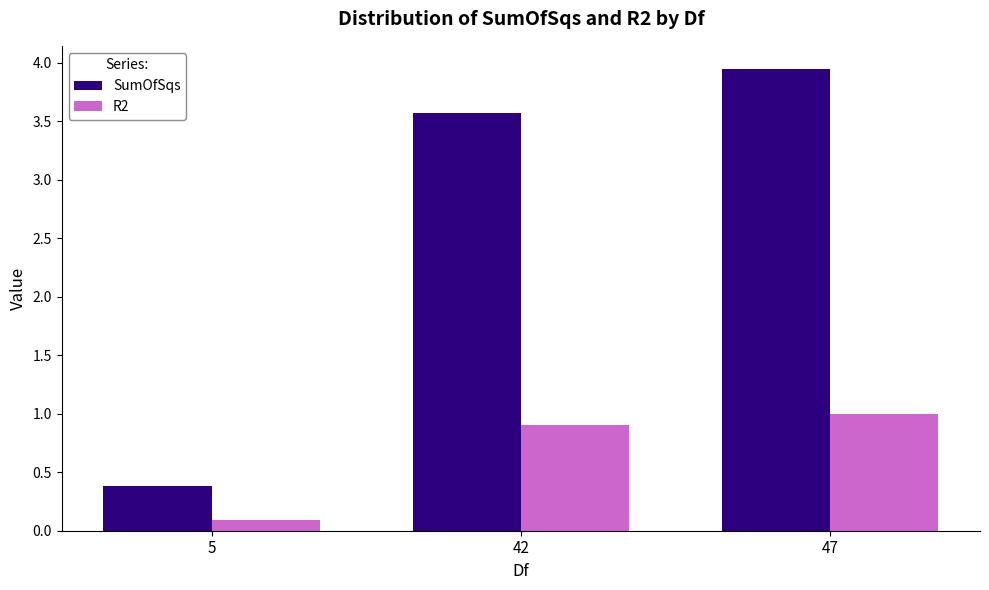

At 5, list the series in order from largest to smallest.

SumOfSqs, R2